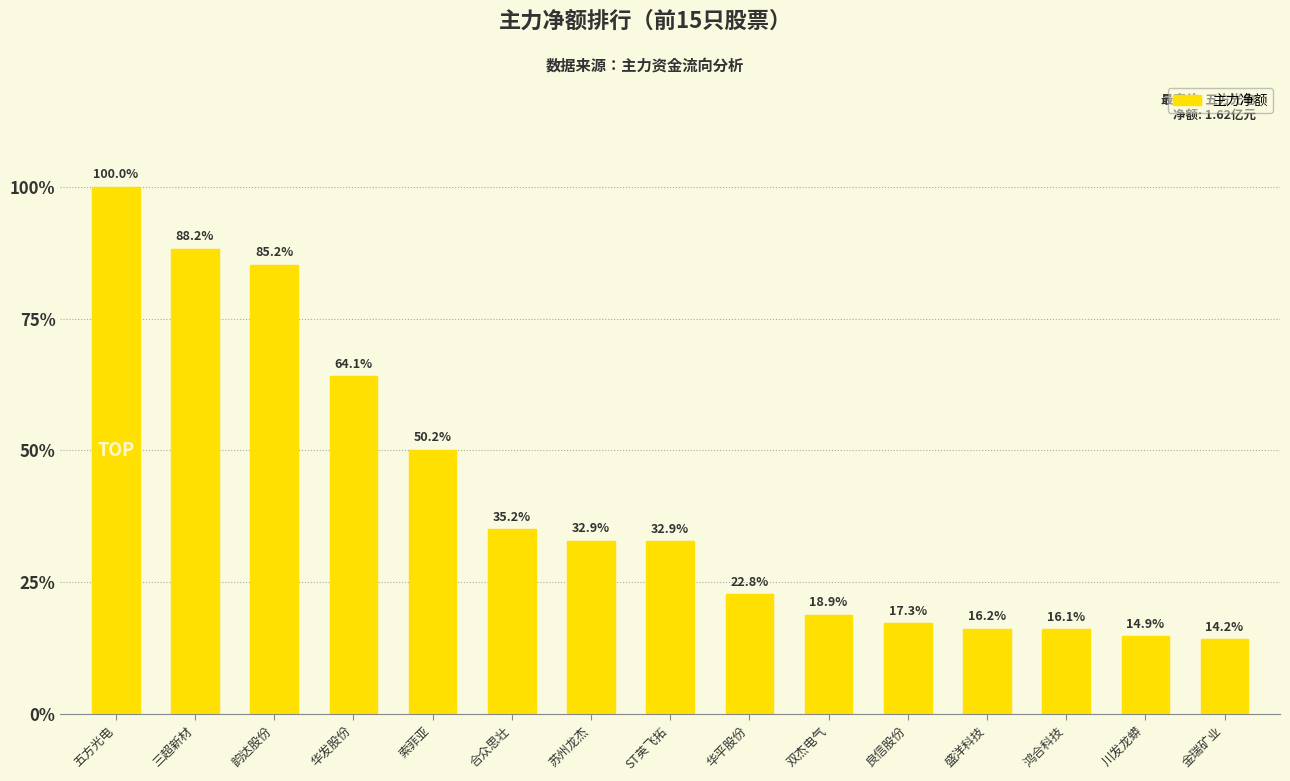

Which has a higher value, 索菲亚 or 苏州龙杰?

索菲亚